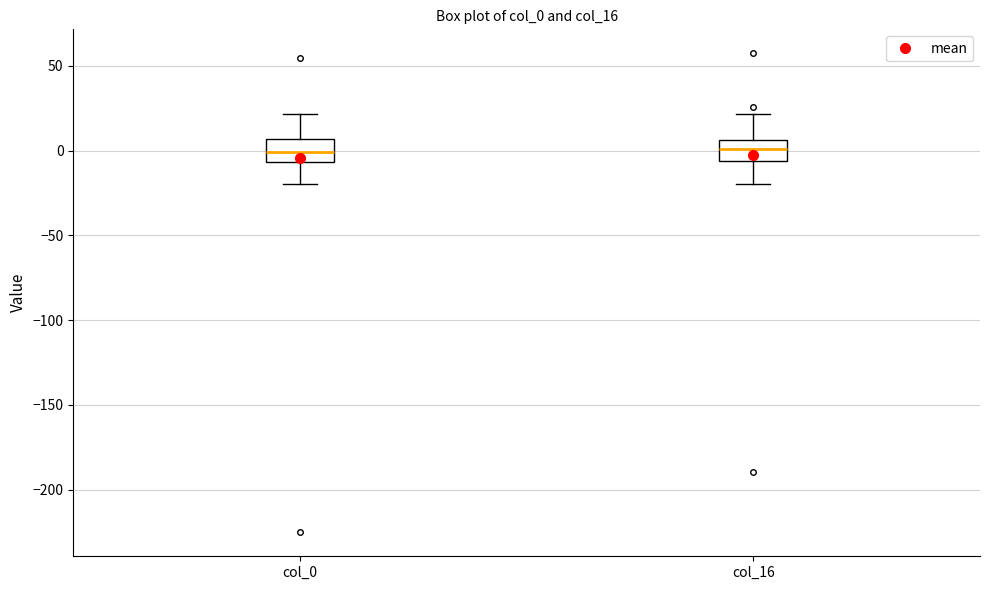

Where is the lower edge of the box for col_16 on the y-axis? The values are not printed on the chart, so give them approximately, as read against the axis.

-5